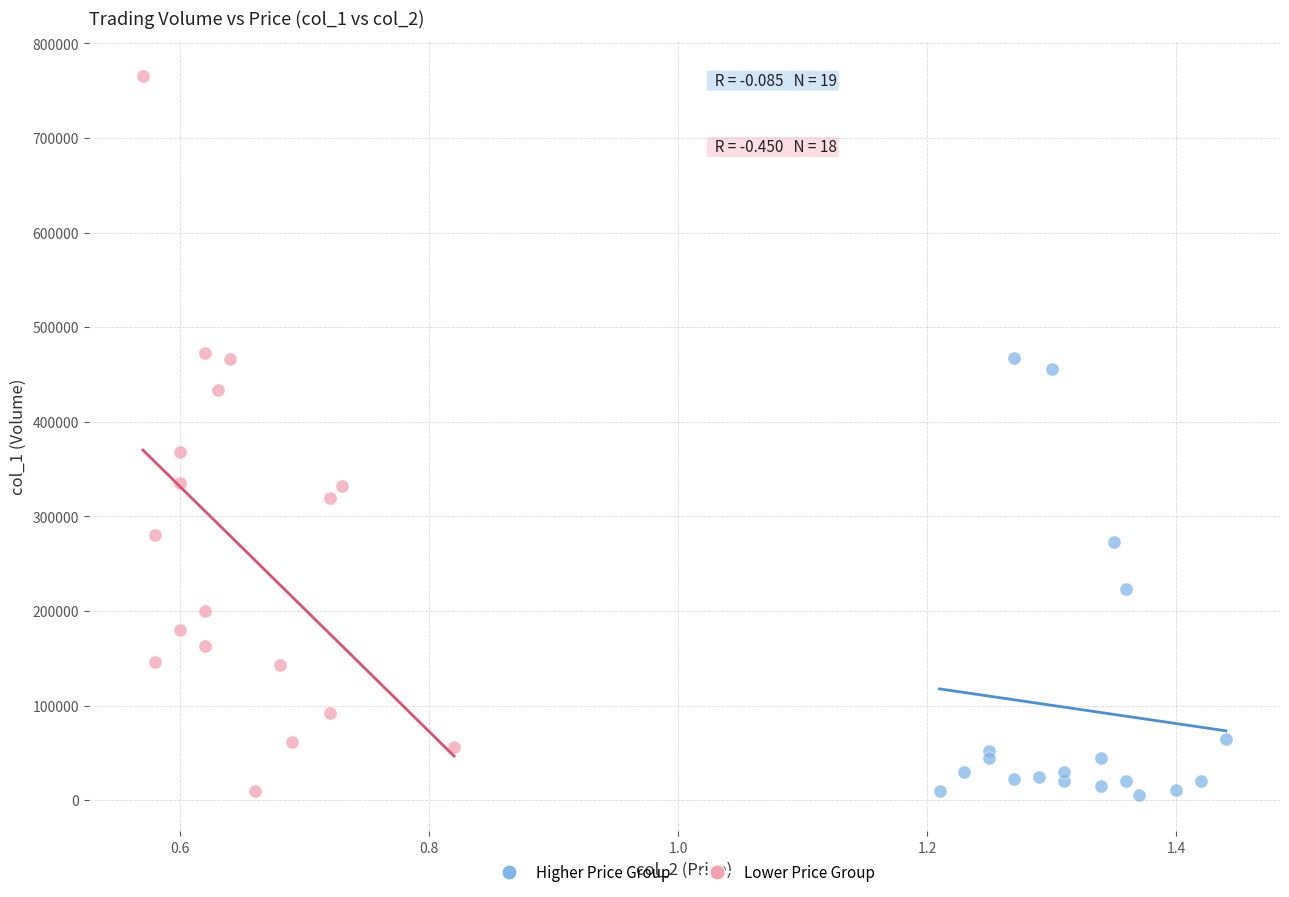

Which series has the largest Y range (max minus min)?

Lower Price Group